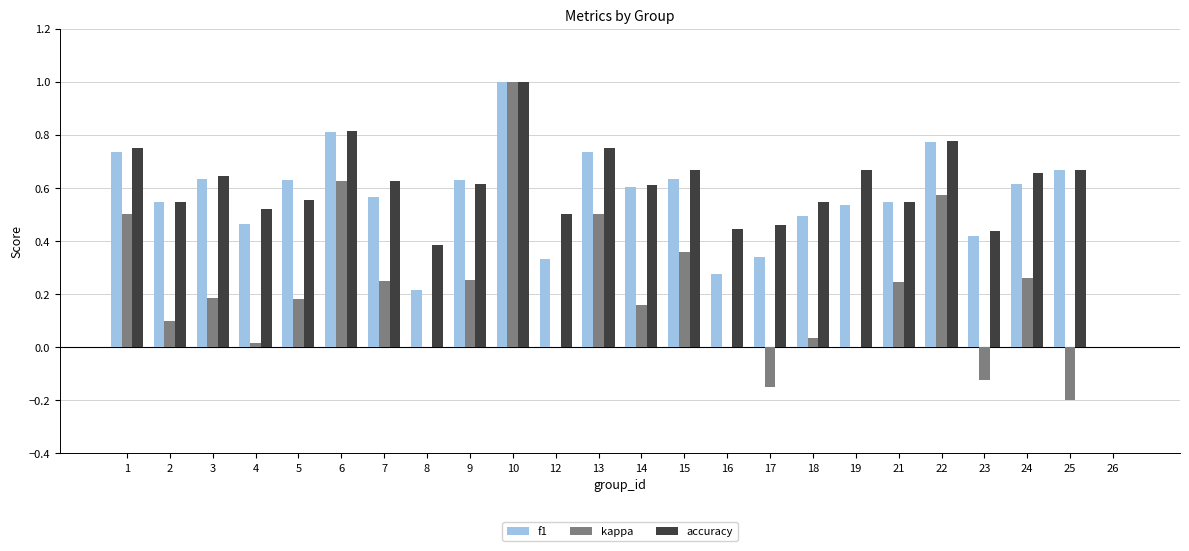

The accuracy series shows 0.8 at 9. True or false?

False